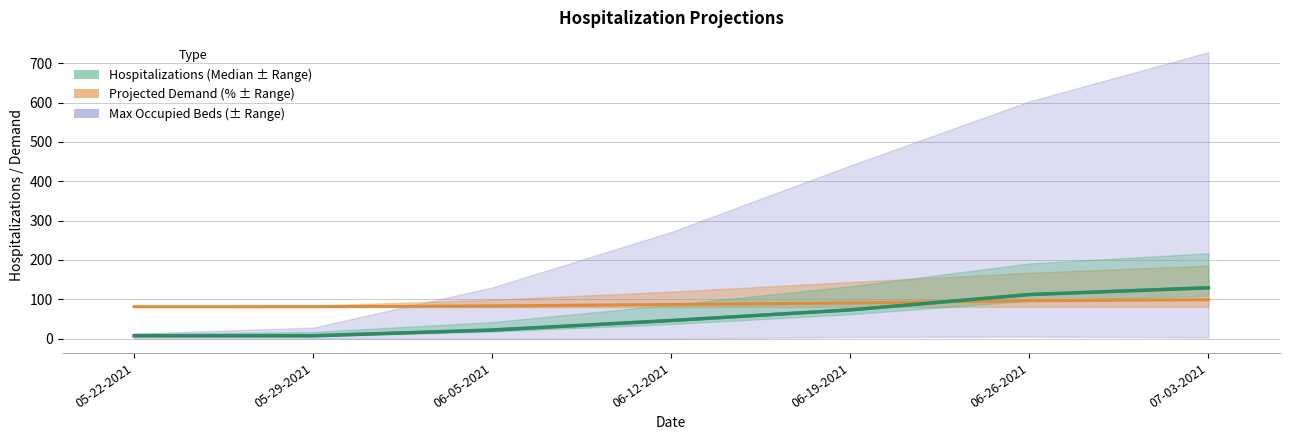

What is the difference between the second highest and minimum values in the Total Projected Demand (%) series?

15.1